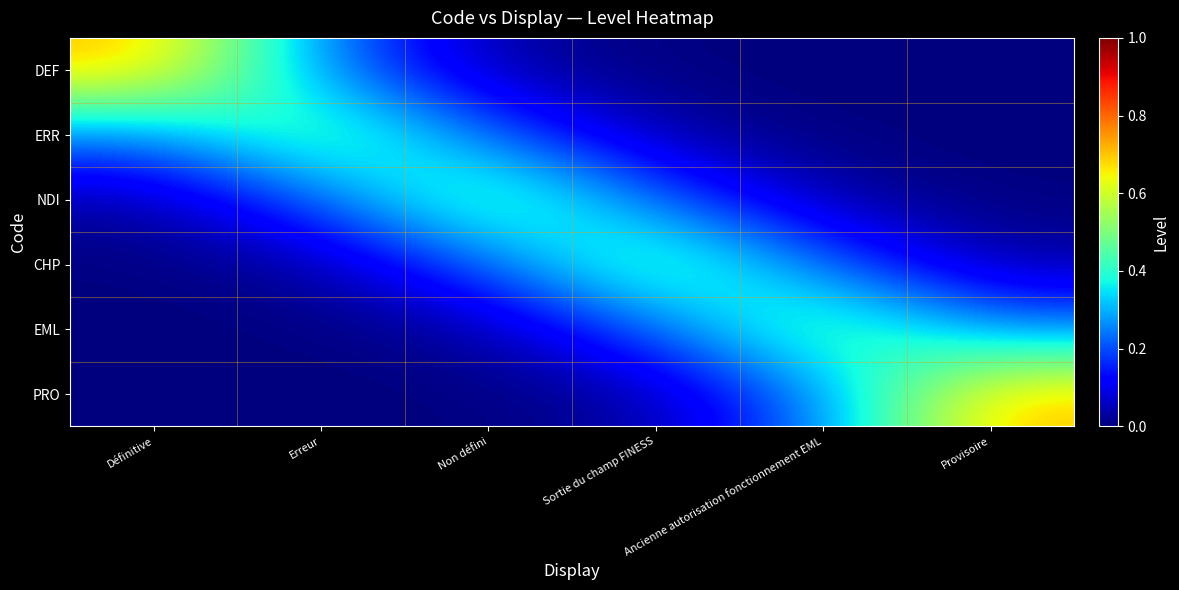

Reading right to left, extract all data points from this chart.

DEF: Provisoire=0.0	Ancienne autorisation fonctionnement EML=0.0	Sortie du champ FINESS=0.0	Non défini=0.0	Erreur=0.3	Définitive=0.7
ERR: Provisoire=0.0	Ancienne autorisation fonctionnement EML=0.0	Sortie du champ FINESS=0.0	Non défini=0.2	Erreur=0.5	Définitive=0.3
NDI: Provisoire=0.0	Ancienne autorisation fonctionnement EML=0.0	Sortie du champ FINESS=0.2	Non défini=0.5	Erreur=0.2	Définitive=0.0
CHP: Provisoire=0.0	Ancienne autorisation fonctionnement EML=0.2	Sortie du champ FINESS=0.5	Non défini=0.2	Erreur=0.0	Définitive=0.0
EML: Provisoire=0.3	Ancienne autorisation fonctionnement EML=0.5	Sortie du champ FINESS=0.2	Non défini=0.0	Erreur=0.0	Définitive=0.0
PRO: Provisoire=0.7	Ancienne autorisation fonctionnement EML=0.3	Sortie du champ FINESS=0.0	Non défini=0.0	Erreur=0.0	Définitive=0.0